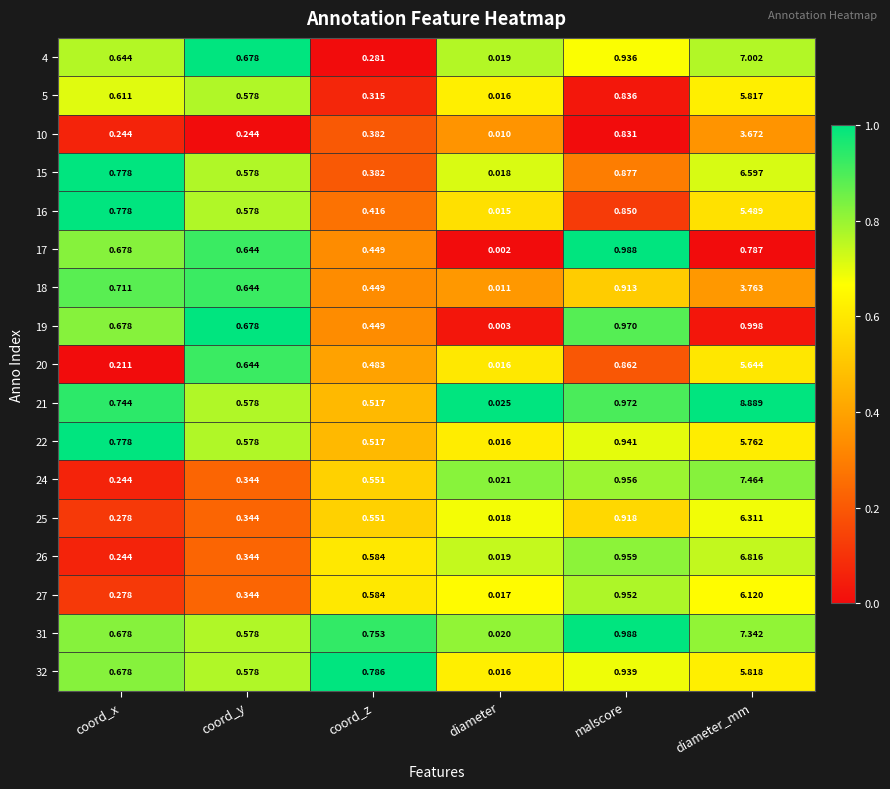

How many distinct data groups are displayed?

17